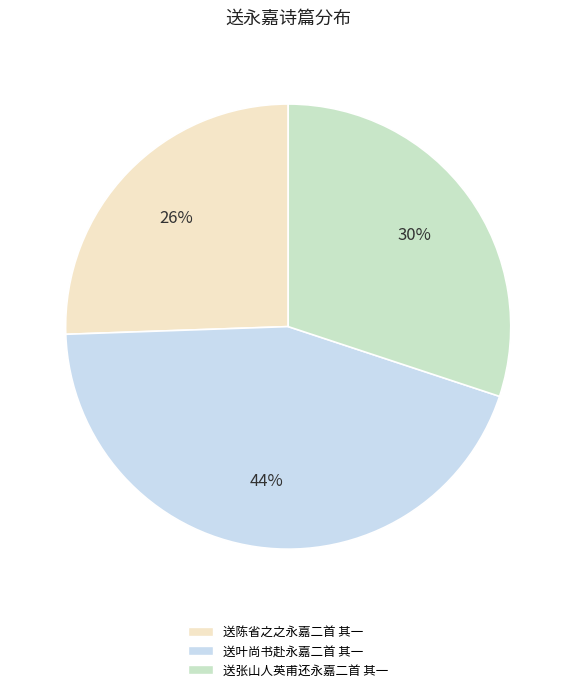

What percentage is the 送叶尚书赴永嘉二首 其一 slice, to the nearest percent?

44%